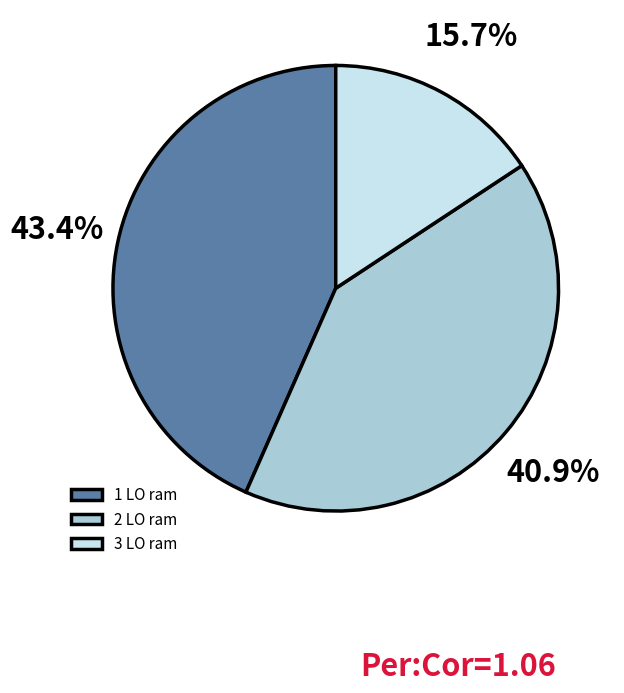

True or false: 2 LO ram accounts for 50% of the total.

False